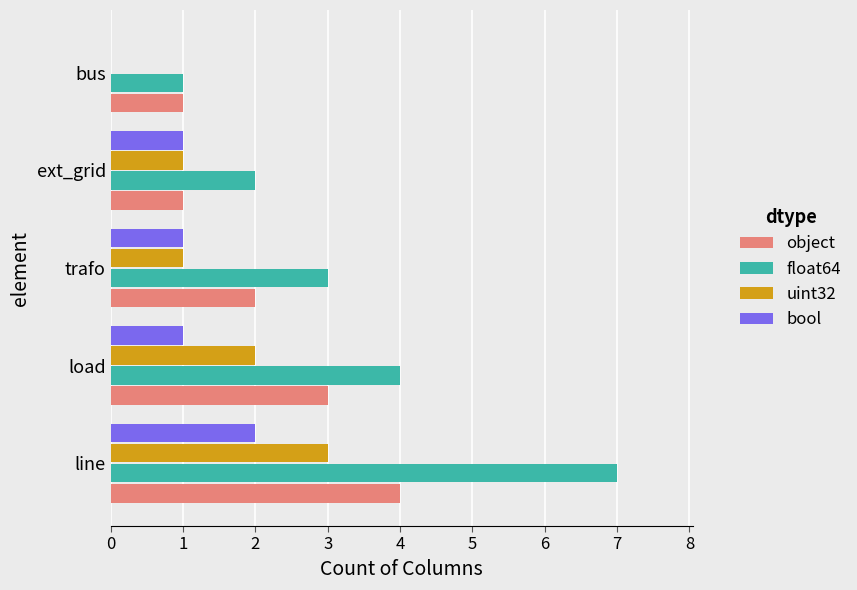

Which series changed the most between trafo and bus?

float64